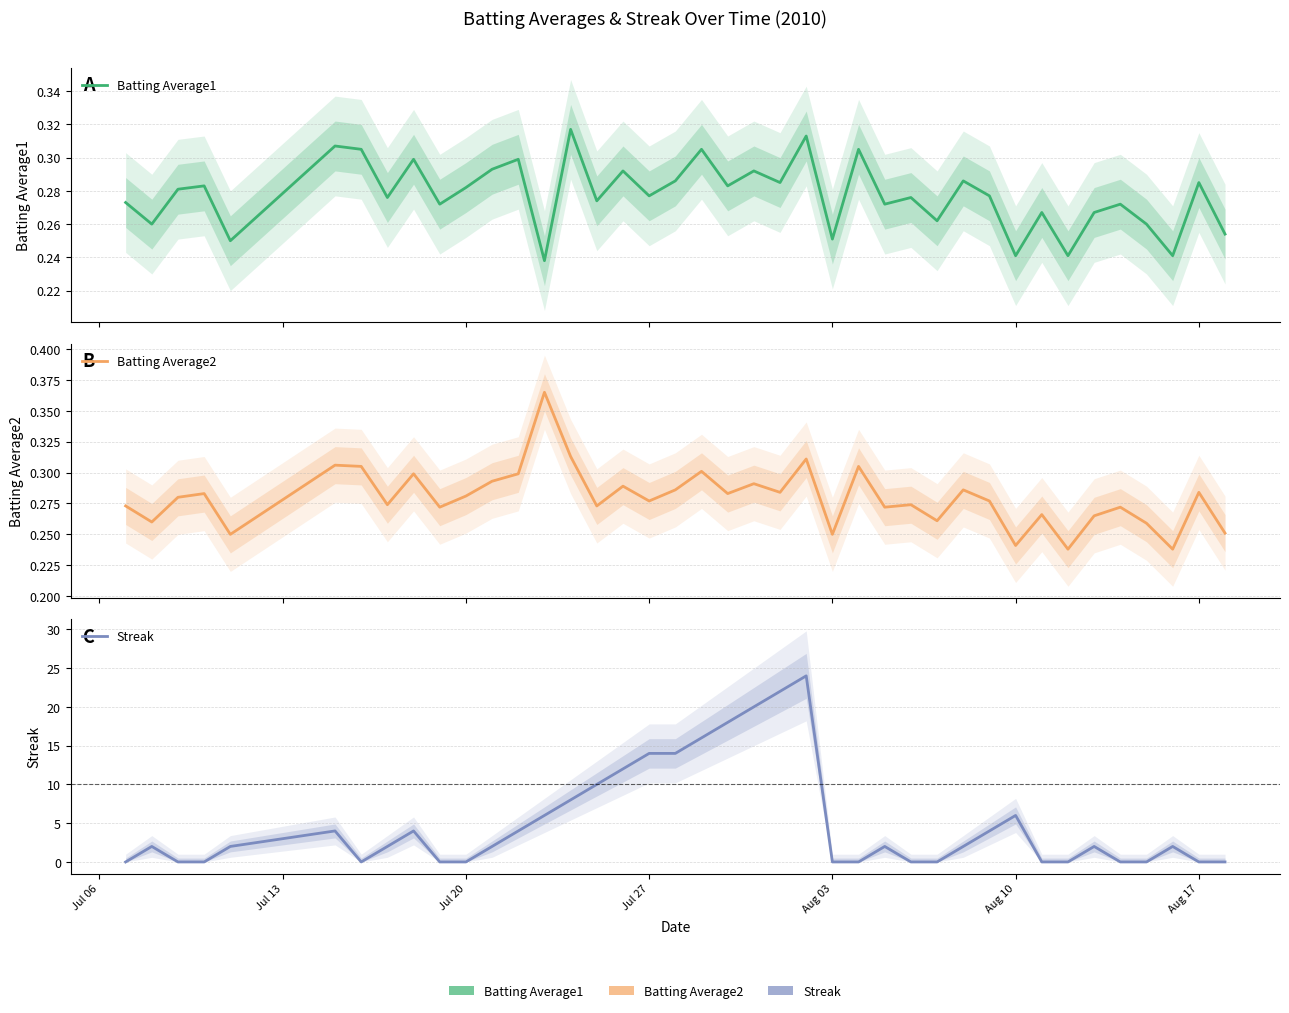

Is this an area chart (filled region under the line)?

No